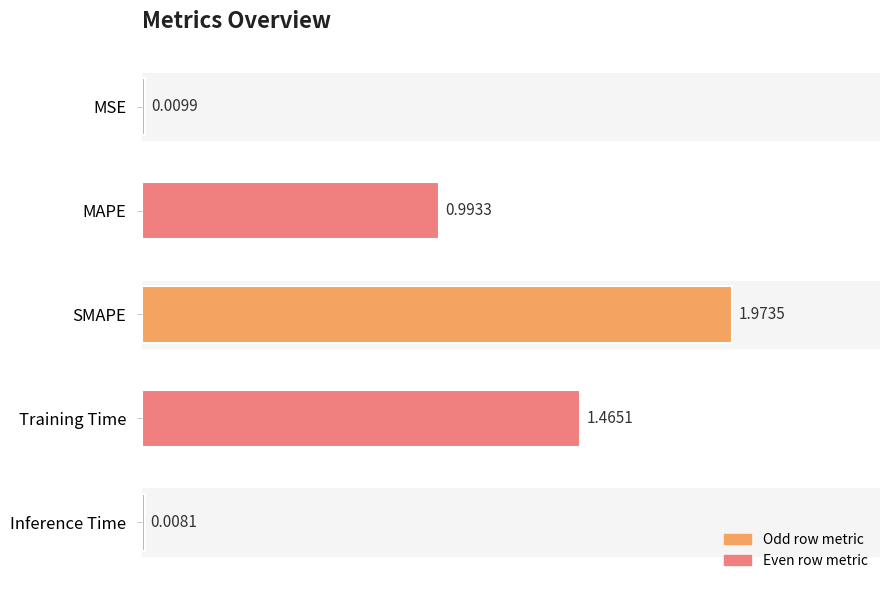

Does the chart contain any negative values?

No